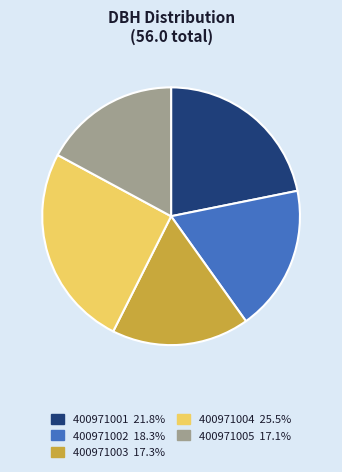

Approximately how many times larger is the value at 400971002 compared to 400971005?

1.1